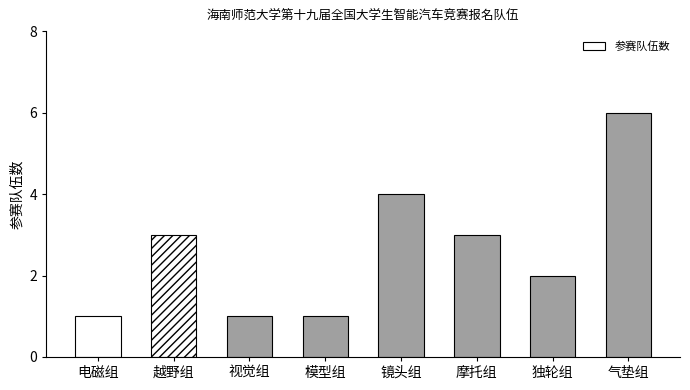

What is the sum of all values?

21